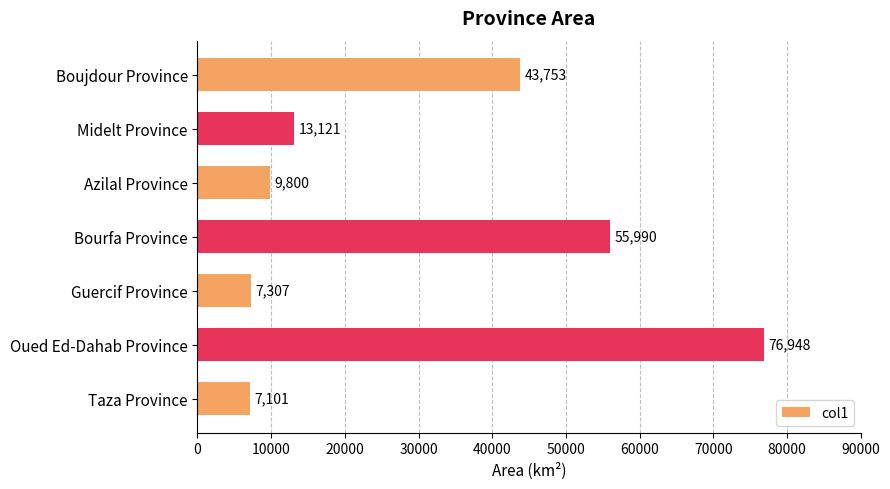

Count the number of categories in the chart.

7